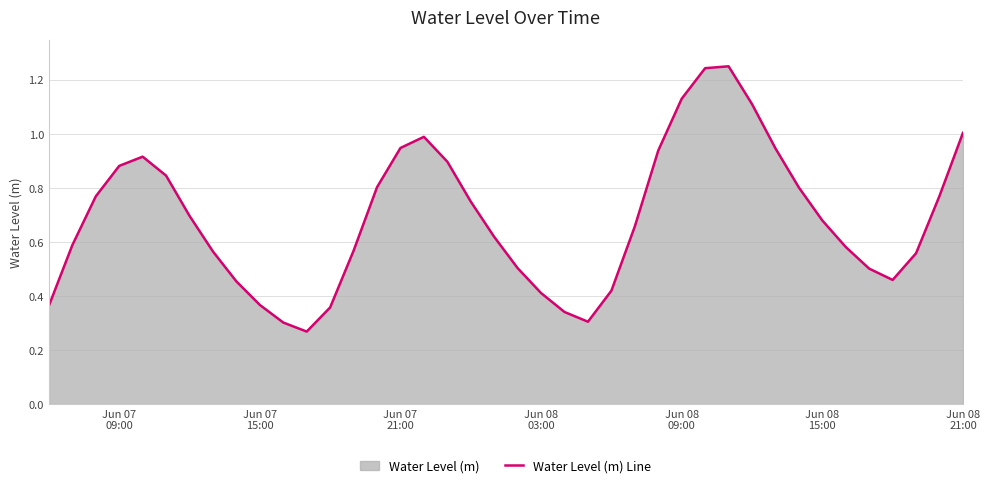

Does the chart display data point markers on the line(s)?

No